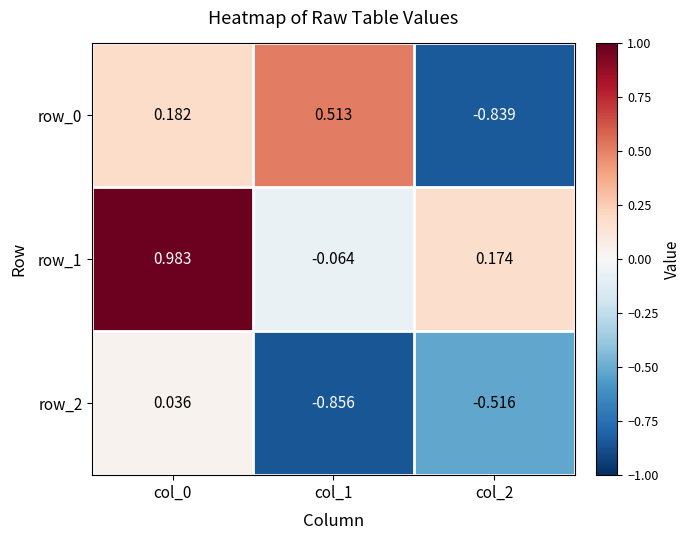

Which category has the highest value in the row_0 series?

col_1